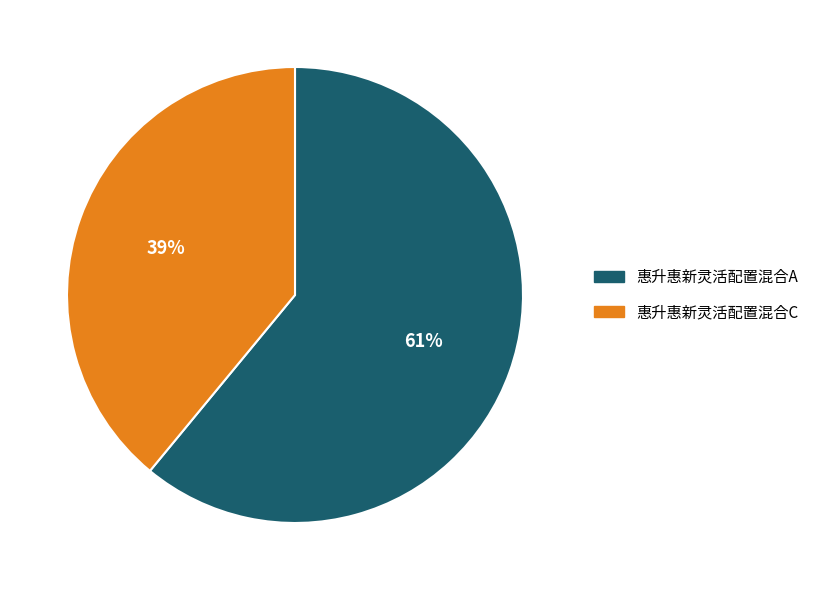

Is there a majority slice in this chart?

Yes